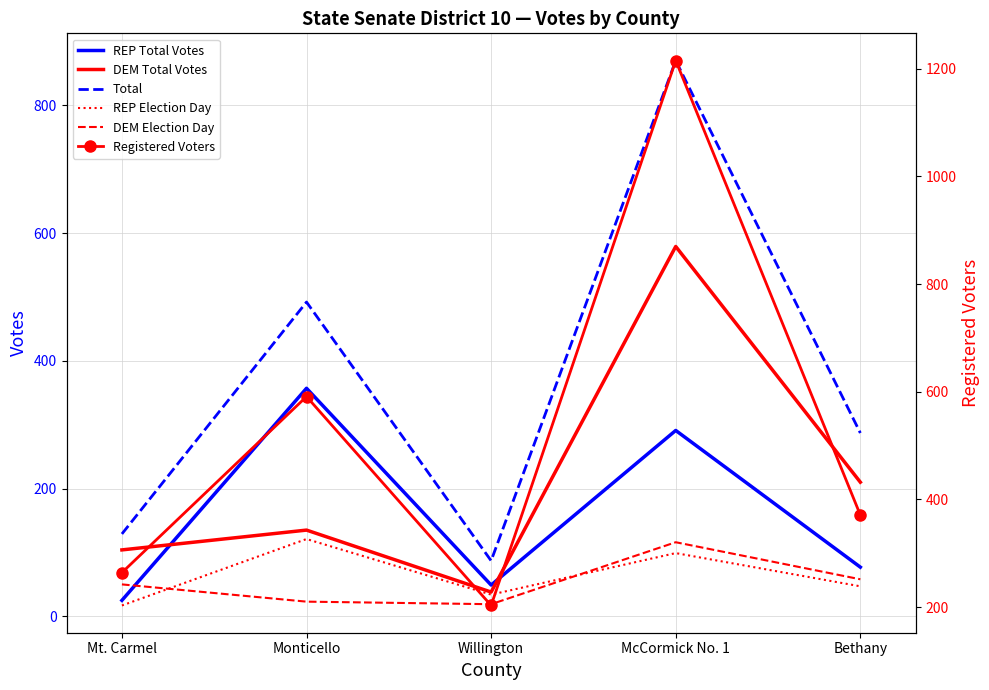

Is the value of Registered Voters at McCormick No. 1 greater than the value of REP Total Votes at Mt. Carmel?

Yes